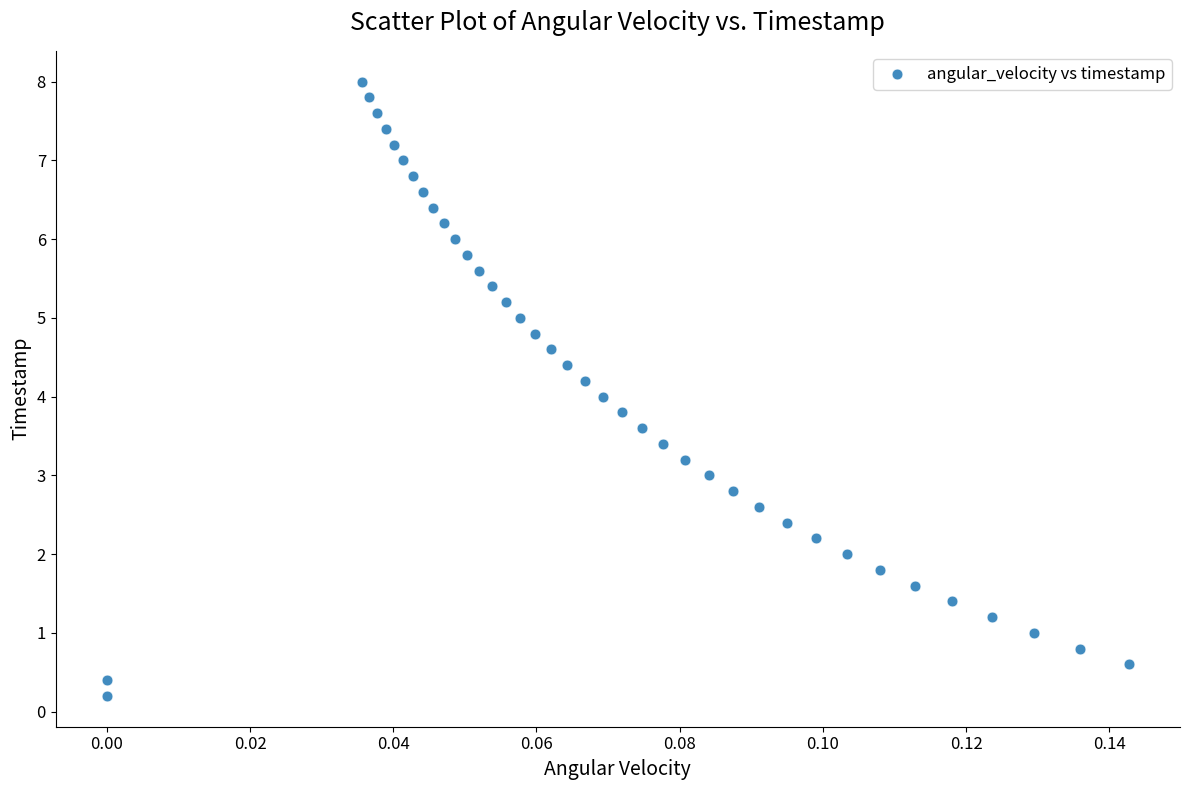

Count the number of points in this scatter plot.

40